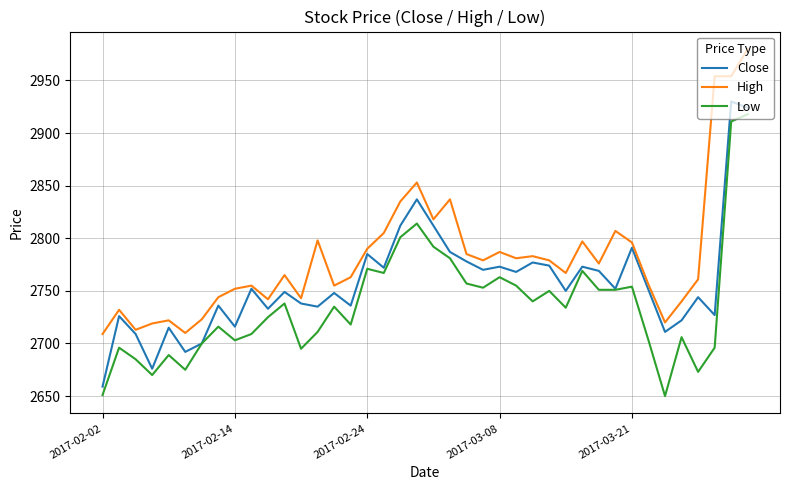

True or false: Low and High cross at least once.

False